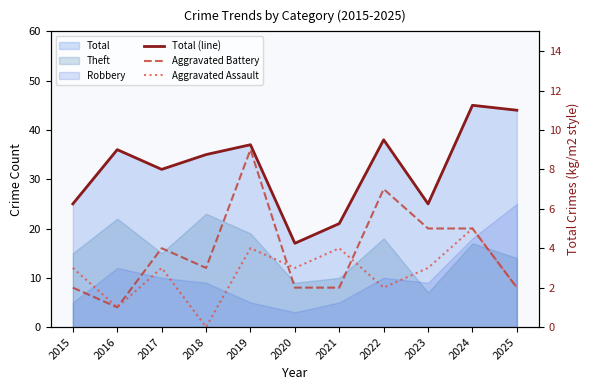

How many values in the Aggravated Battery series exceed 3?

5